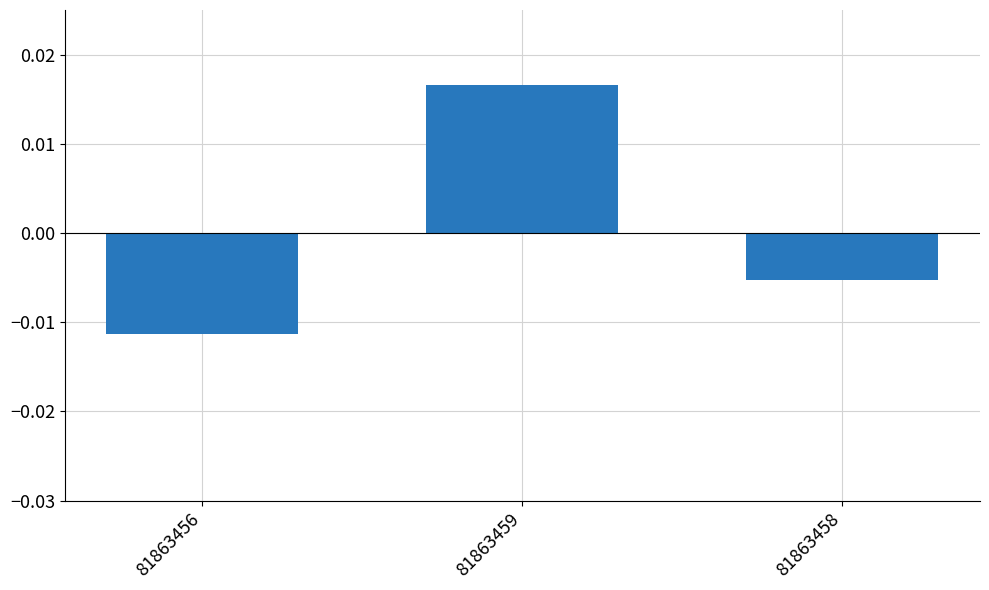

Between 81863459 and 81863458, which is larger?

81863459